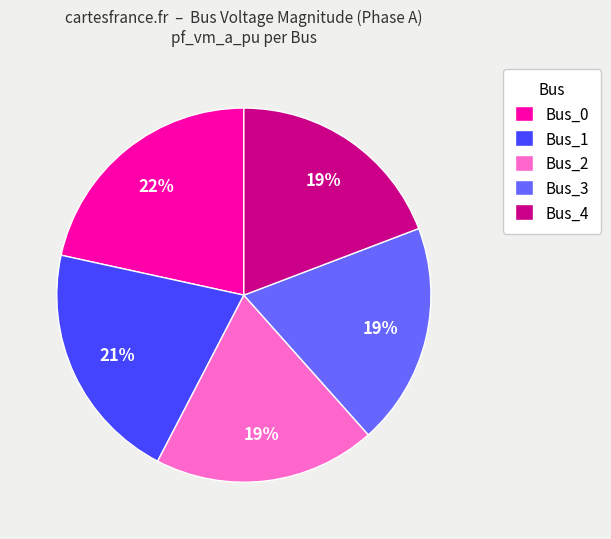

Which slice is the largest?

Bus_0